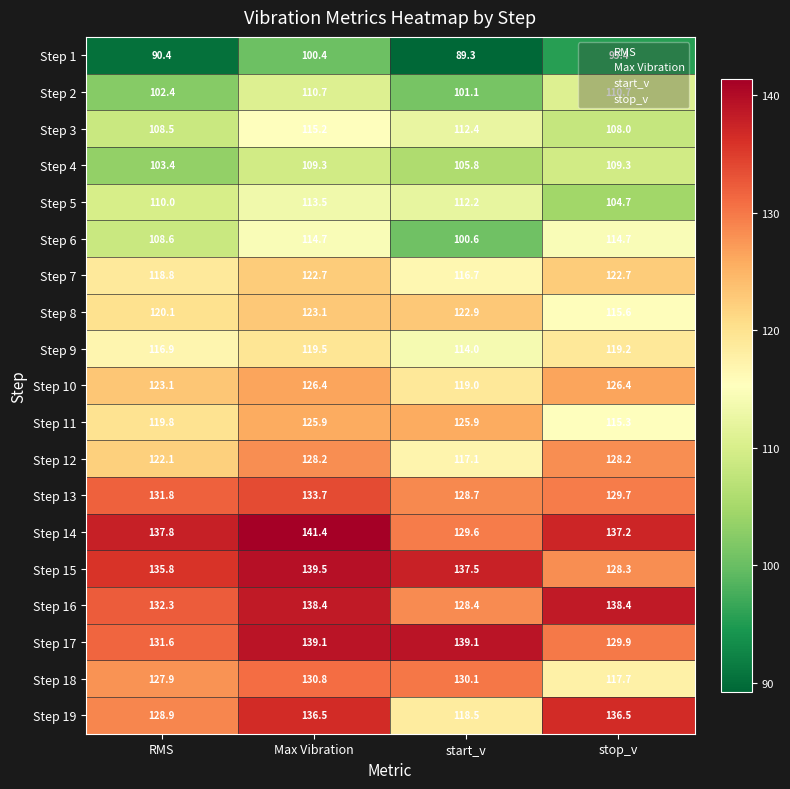

Which label corresponds to the largest value in the chart?

Max Vibration